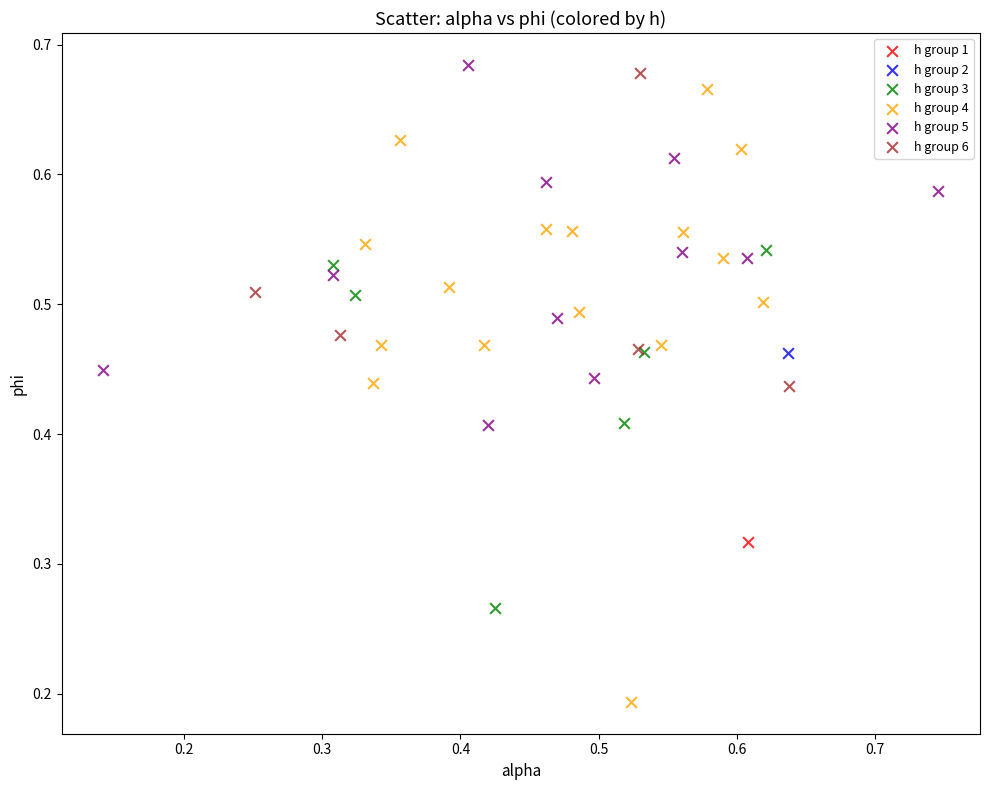

Which series reaches the minimum Y coordinate?

h group 4